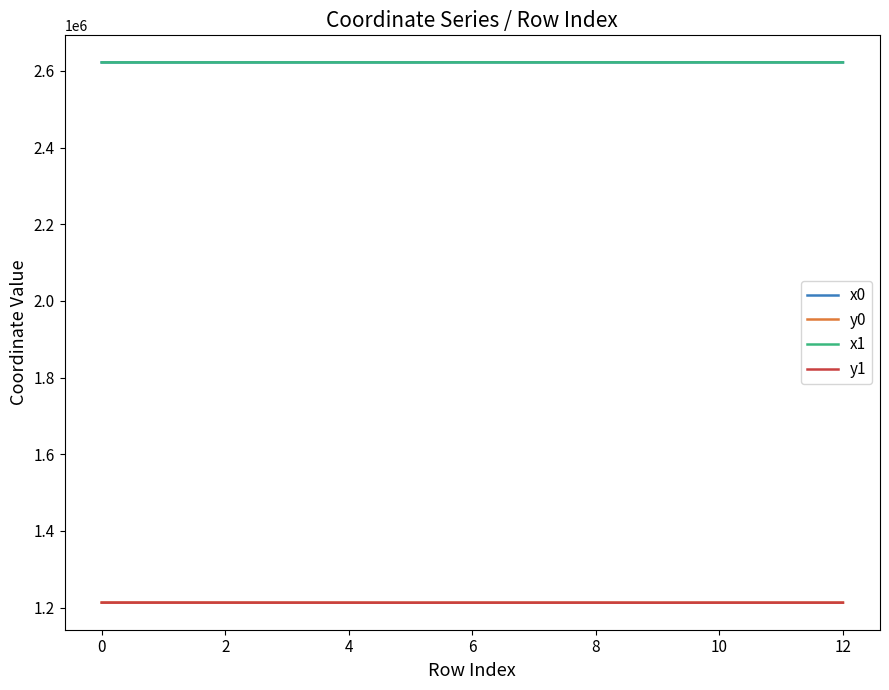

True or false: y0 and x1 cross at least once.

False